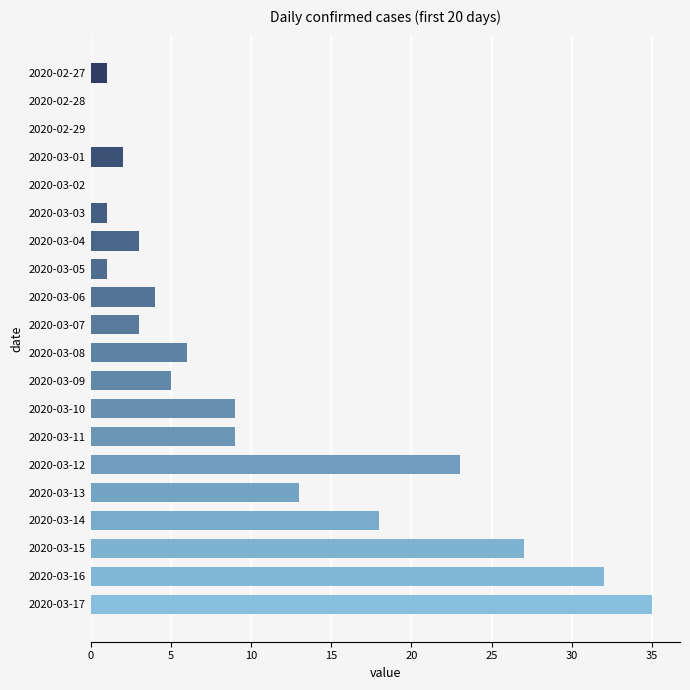

The chart shows a value of 0 at 2020-02-28. True or false?

True